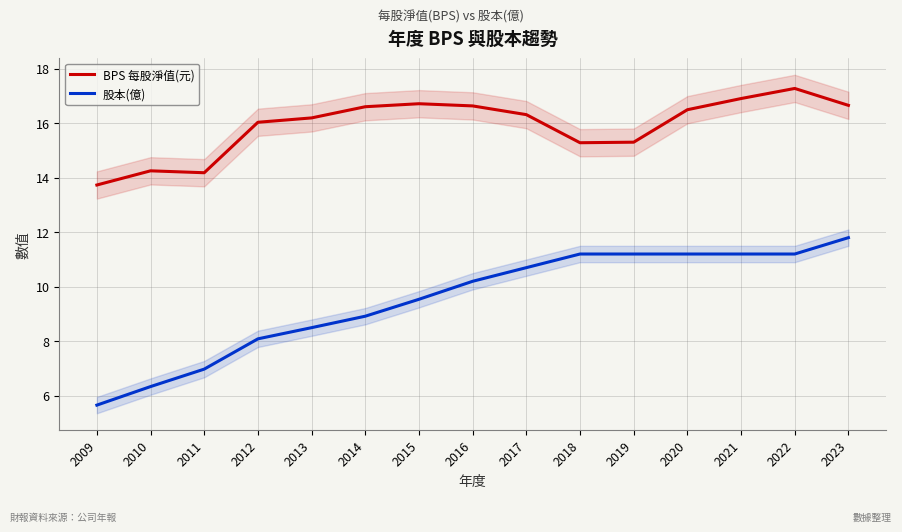

At which label does BPS 每股淨值(元) first exceed 16?

2012